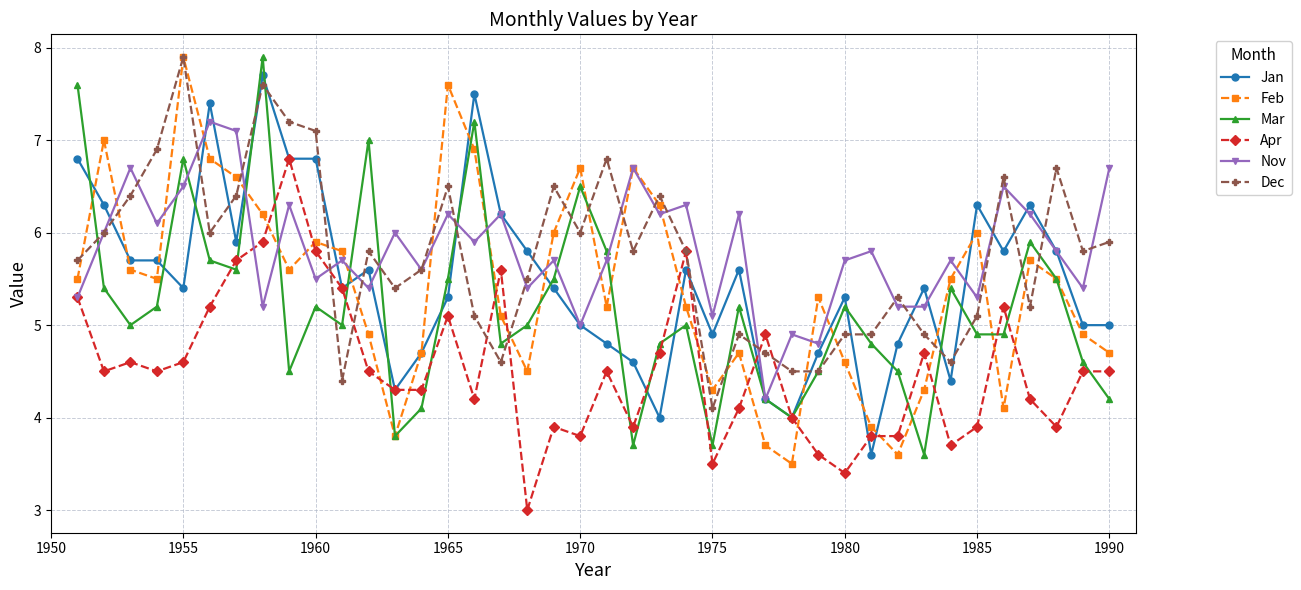

What is the value of the Feb point at the 35th from the left?

6.0